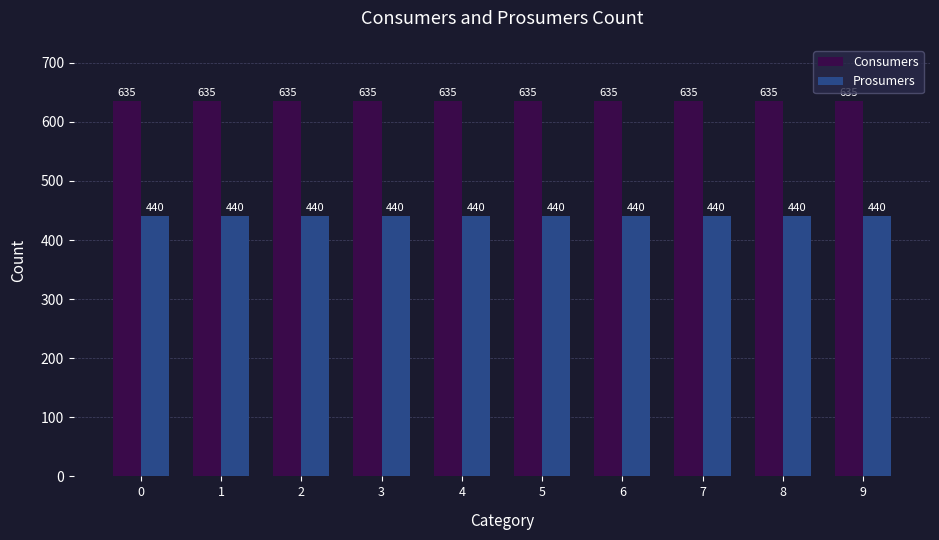

What is the total value across all series at 5?

1075